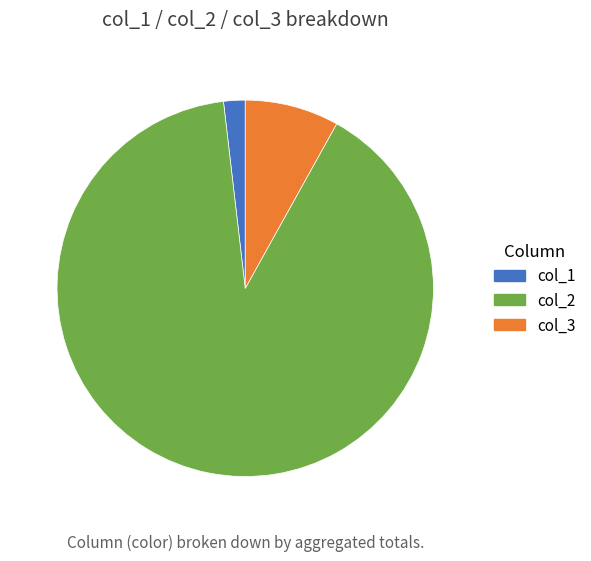

Which category accounts for the majority?

col_2